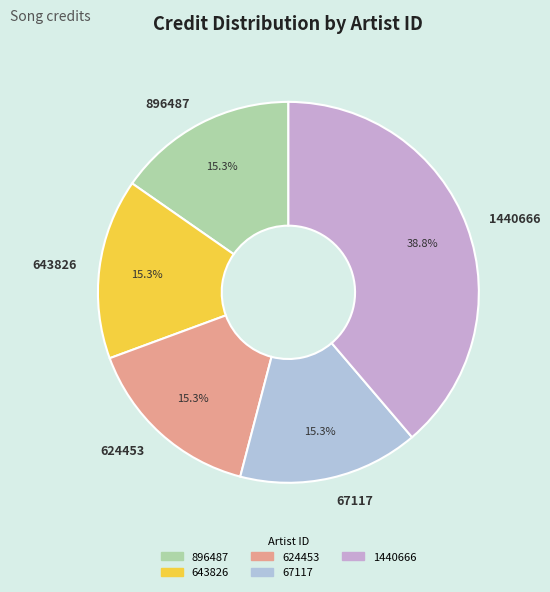

Does 67117 account for over 50% of the chart?

No